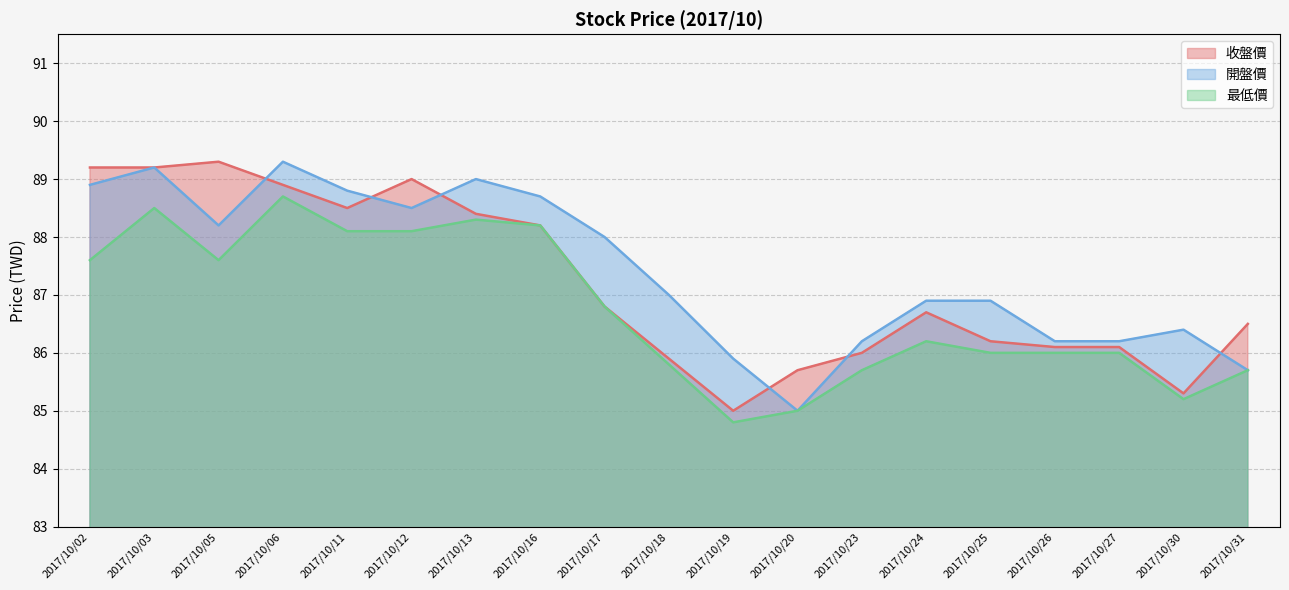

Reading left to right, extract all data points from this chart.

收盤價: 89.2	89.2	89.3	88.9	88.5	89.0	88.4	88.2	86.8	85.9	85.0	85.7	86.0	86.7	86.2	86.1	86.1	85.3	86.5
開盤價: 88.9	89.2	88.2	89.3	88.8	88.5	89.0	88.7	88.0	87.0	85.9	85.0	86.2	86.9	86.9	86.2	86.2	86.4	85.7
最低價: 87.6	88.5	87.6	88.7	88.1	88.1	88.3	88.2	86.8	85.8	84.8	85.0	85.7	86.2	86.0	86.0	86.0	85.2	85.7